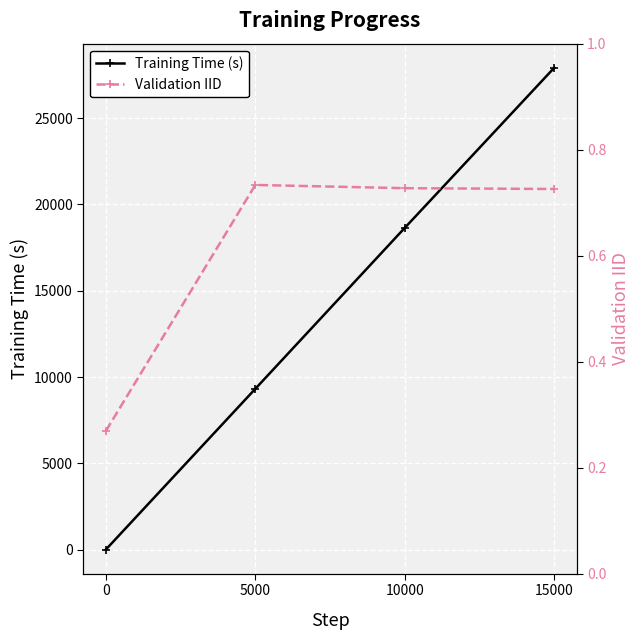

Reading right to left, what are all the values shown in this chart?

Training Time (s): 15000=27918.0	10000=18641.0	5000=9315.0	0=0.0
Validation IID: 15000=0.7	10000=0.7	5000=0.7	0=0.3